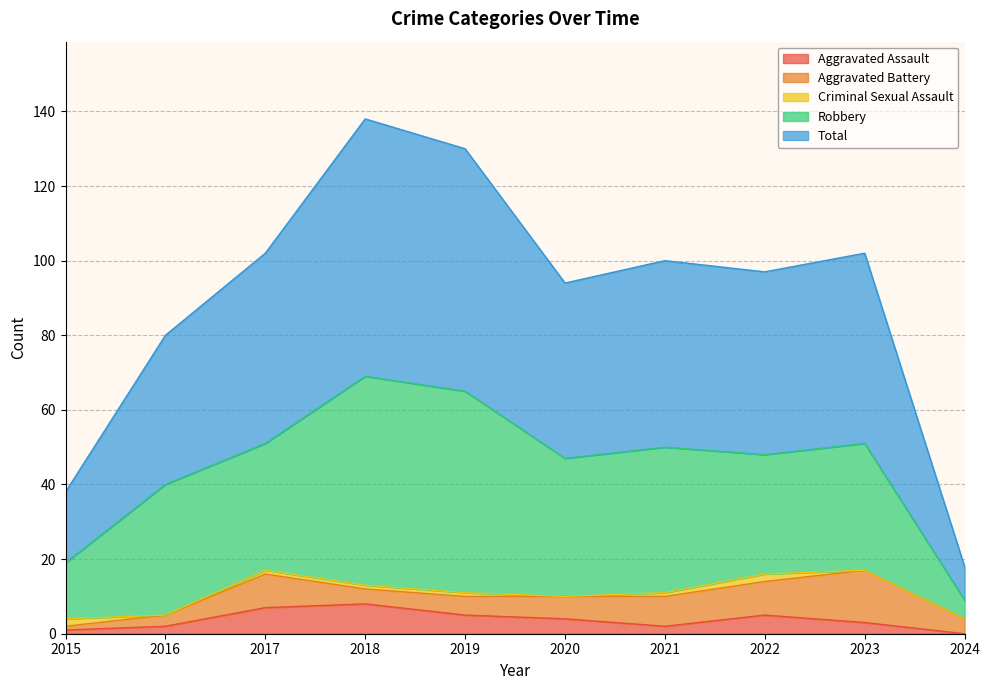

How many interior local peaks does the Robbery series have?

4